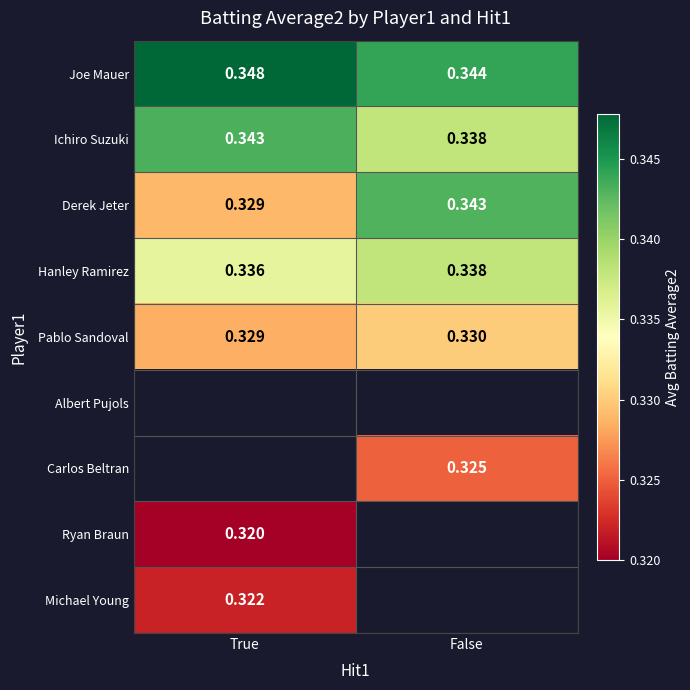

Which category has the highest value in the Ichiro Suzuki series?

True